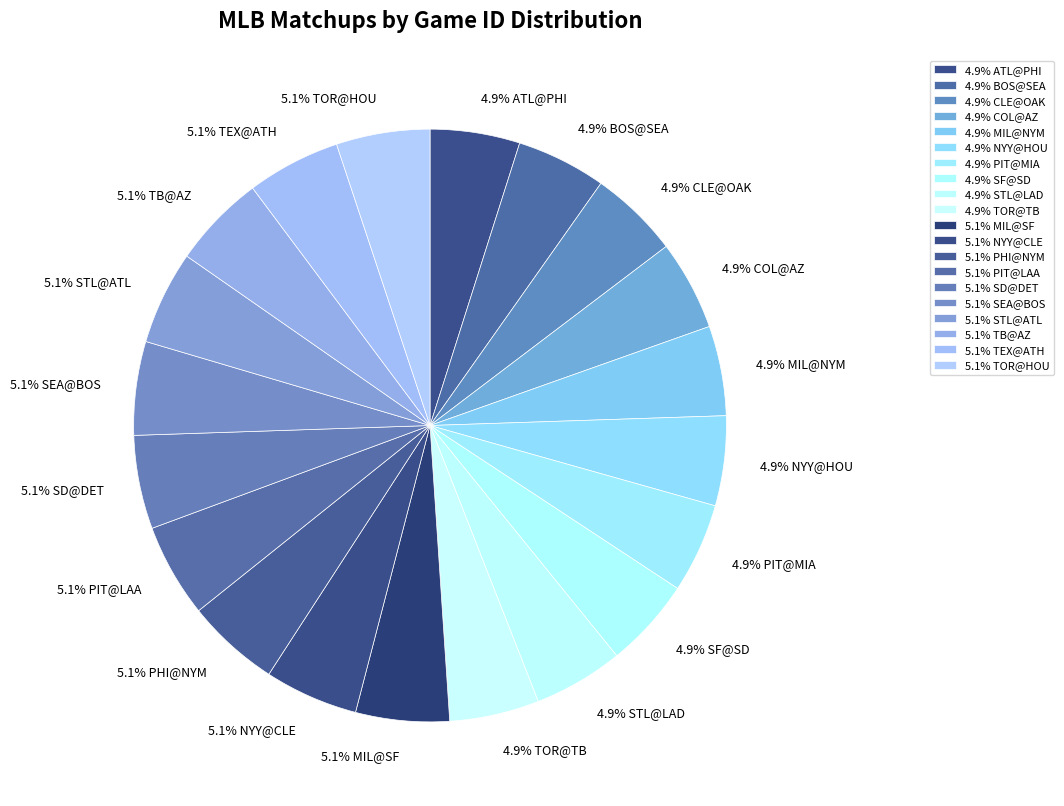

How many segments does this pie chart have?

20